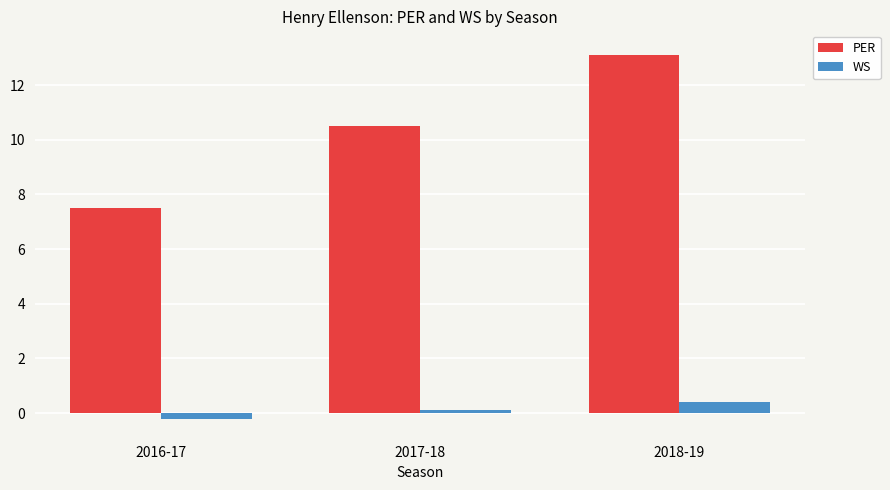

Rank the series by their average value, from highest to lowest.

PER, WS